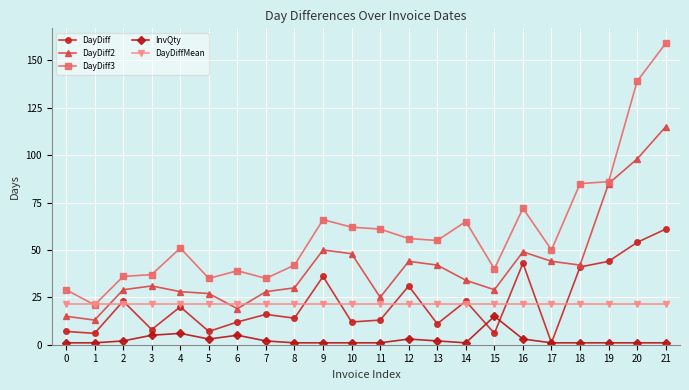

At which category does DayDiff reach its first local peak?

2